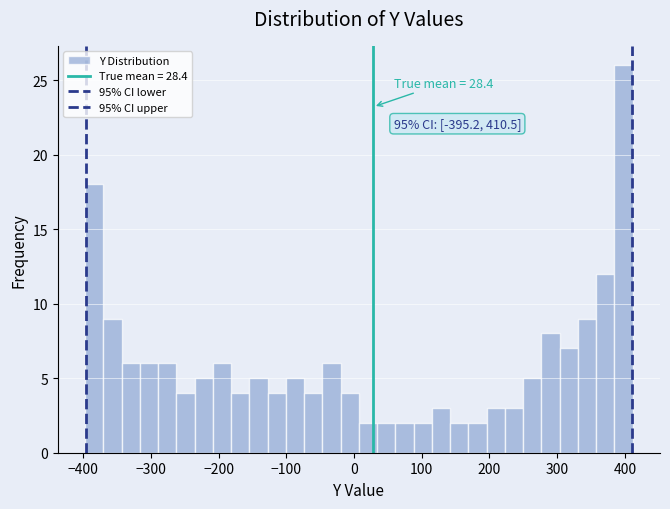

Read against the x-axis, roughly where is the centre of the tallest bar?

400